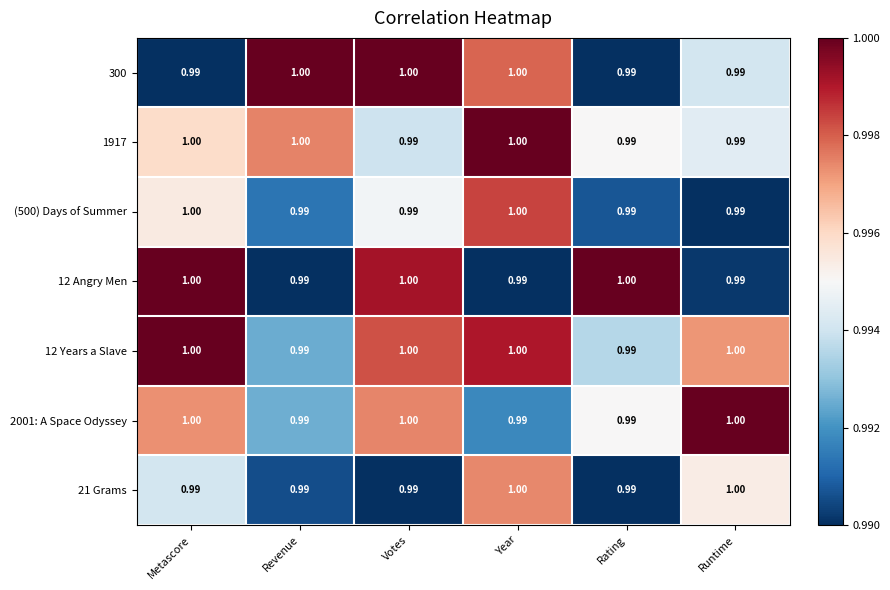

Is the value of 1917 at Year greater than the value of (500) Days of Summer at Rating?

Yes